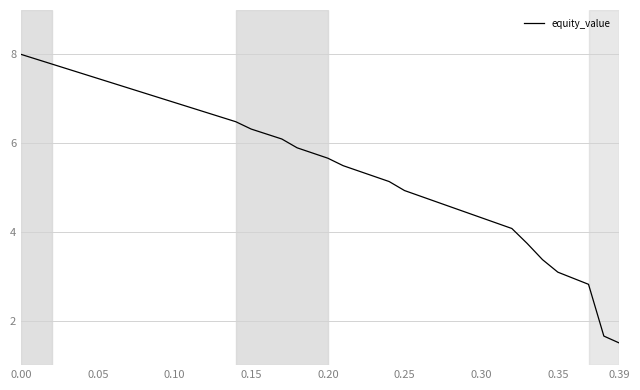

Does the chart display data point markers on the line(s)?

No